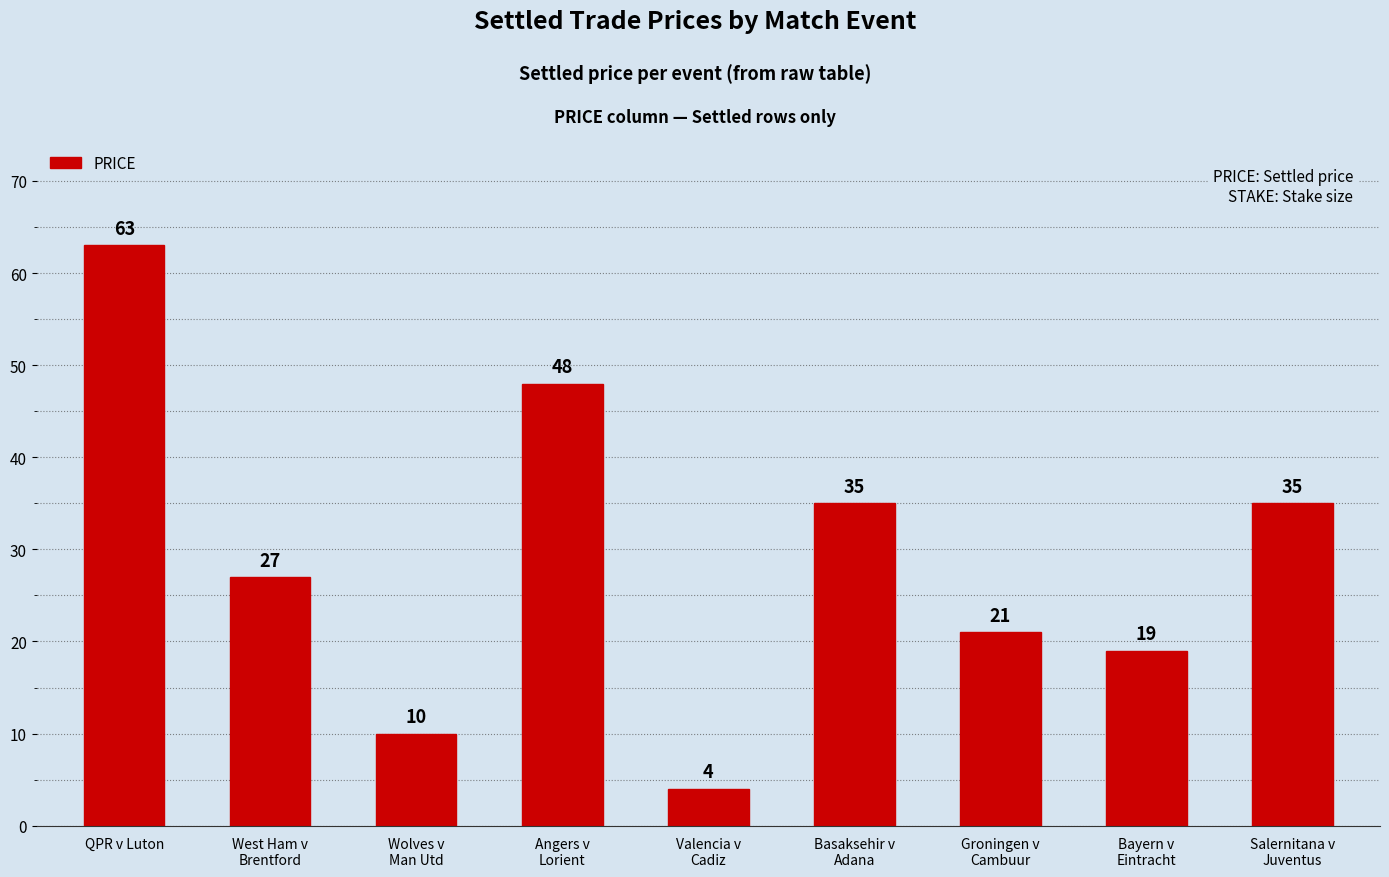

What is the difference between the maximum and minimum values?

59